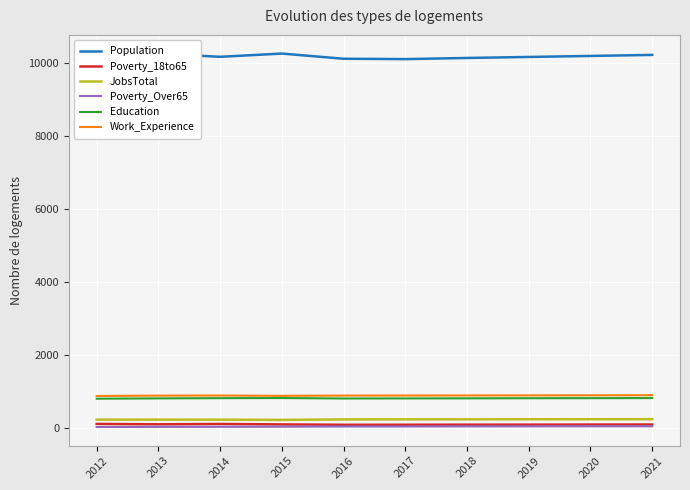

What is the minimum value for Work_Experience?

874